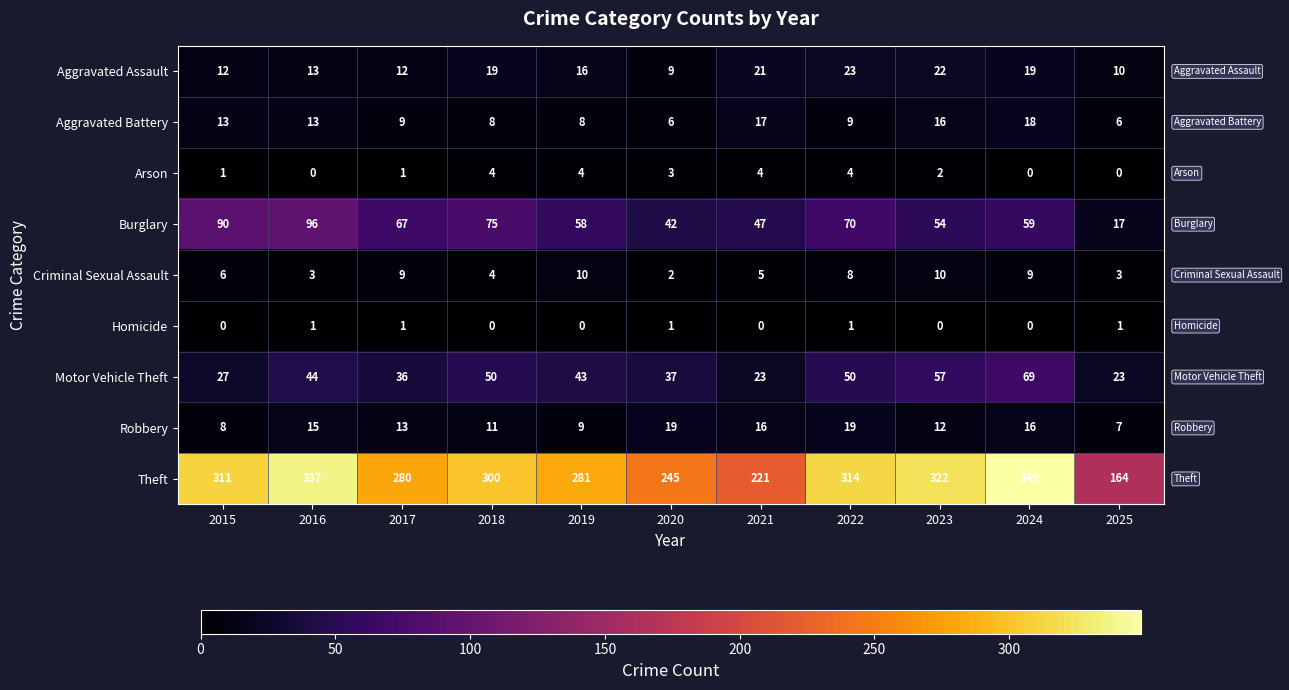

What is the total value across all series at 2017?

428